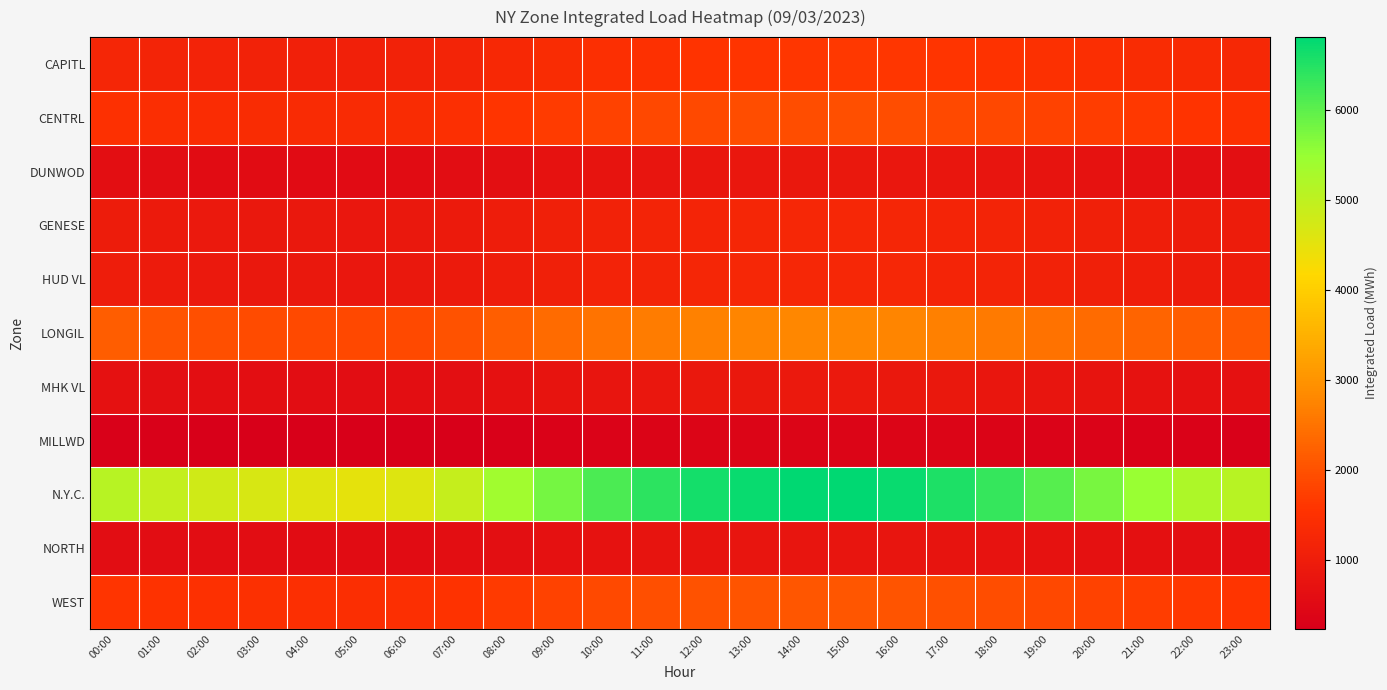

What is the total value across all series at 10:00?

18610.7